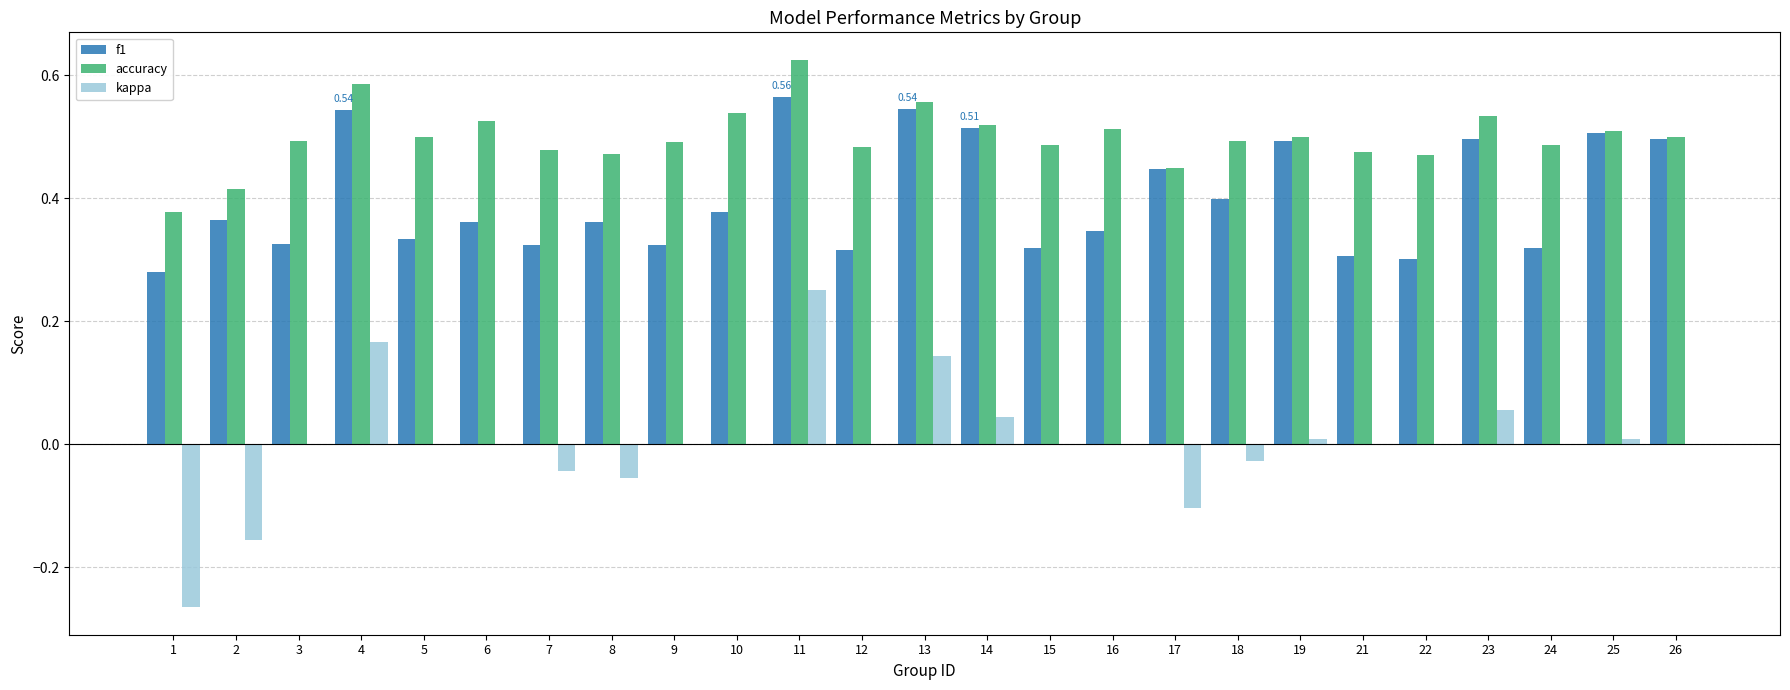

Which series changed the most between 6 and 8?

accuracy